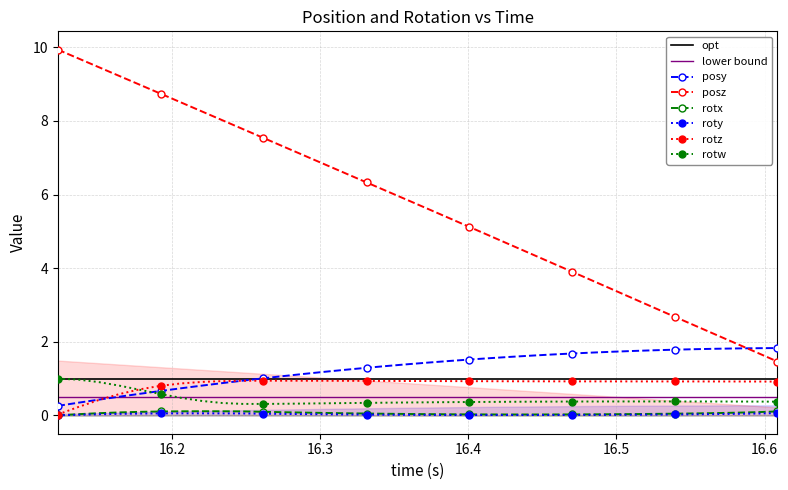

What is the average value of the posy series?

1.3